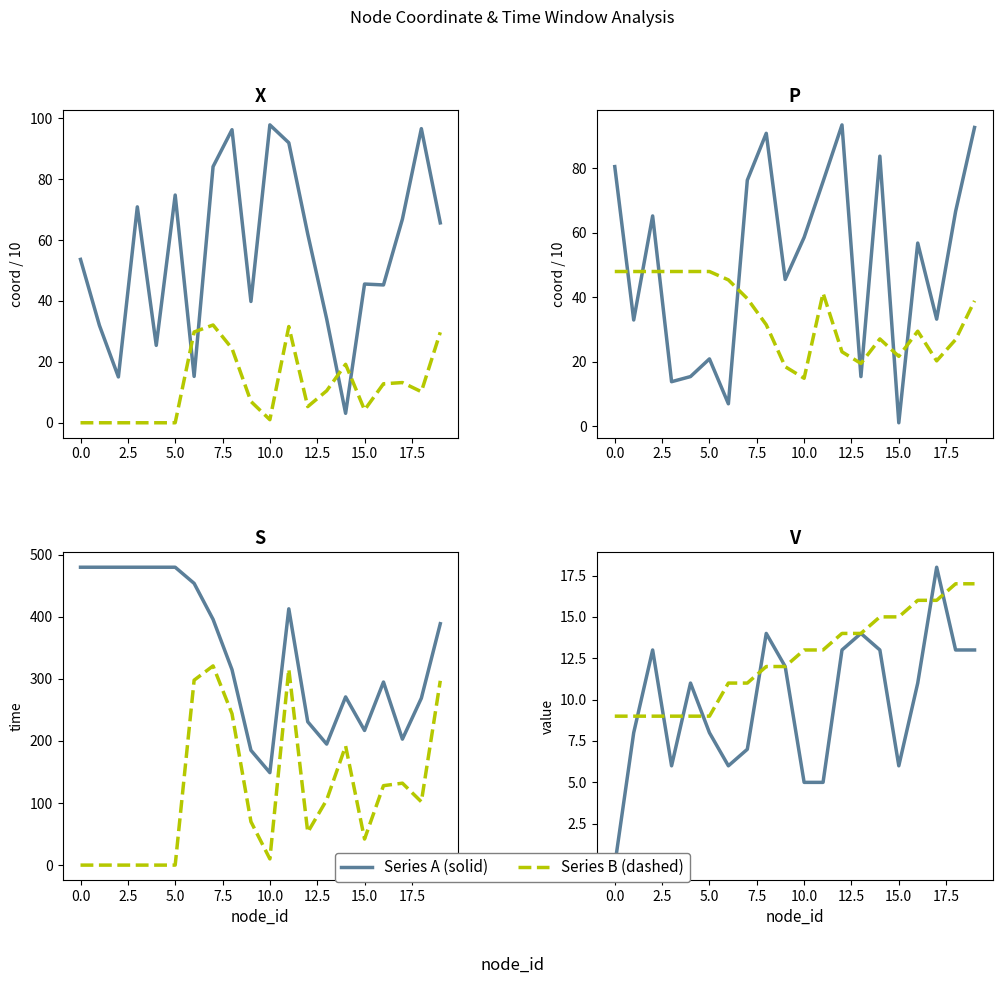

The value of y_coord at 5 is 20.9. True or false?

True